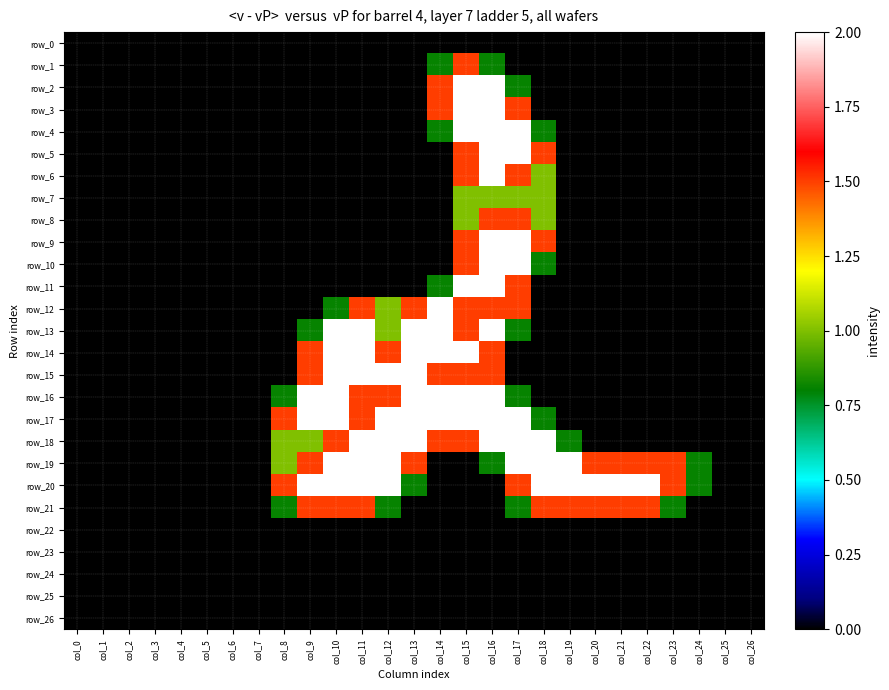

Which label corresponds to the smallest value in the chart?

col_0